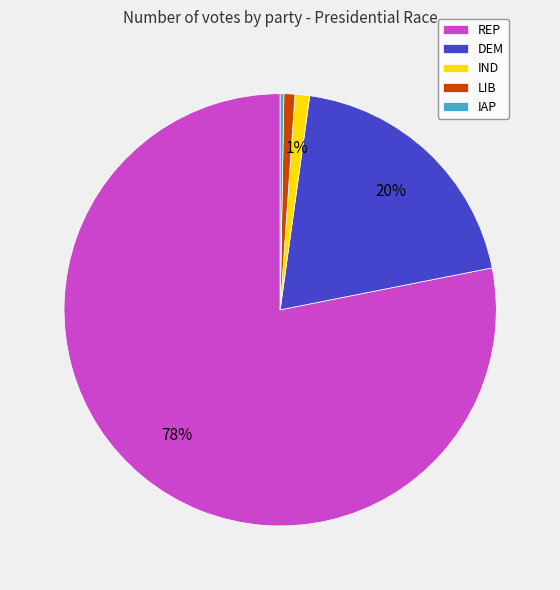

Does REP represent more than half of the total?

Yes